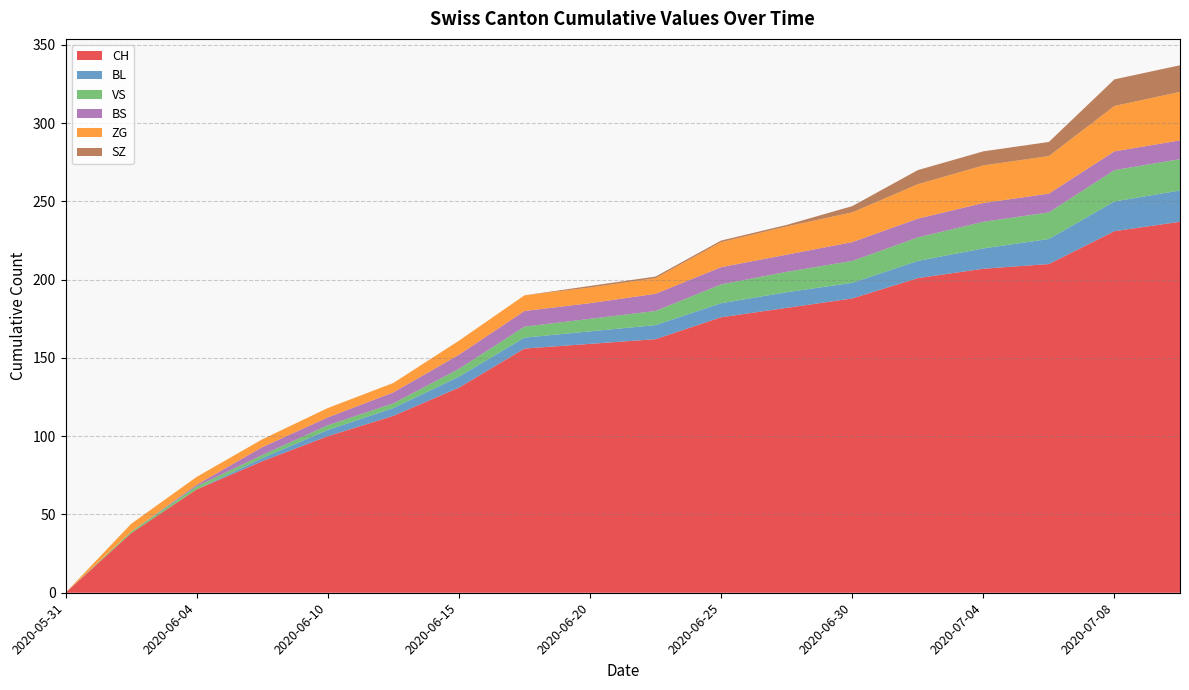

Reading left to right, transcribe all the data shown in this chart.

CH: 2020-05-31=0	2020-06-02=38	2020-06-04=66	2020-06-08=84	2020-06-10=100	2020-06-12=113	2020-06-15=131	2020-06-18=156	2020-06-20=159	2020-06-22=162	2020-06-25=176	2020-06-28=182	2020-06-30=188	2020-07-02=201	2020-07-04=207	2020-07-06=210	2020-07-08=231	2020-07-09=237
BL: 2020-05-31=0	2020-06-02=0	2020-06-04=0	2020-06-08=2	2020-06-10=4	2020-06-12=5	2020-06-15=7	2020-06-18=7	2020-06-20=8	2020-06-22=9	2020-06-25=9	2020-06-28=10	2020-06-30=10	2020-07-02=11	2020-07-04=13	2020-07-06=16	2020-07-08=19	2020-07-09=20
VS: 2020-05-31=0	2020-06-02=1	2020-06-04=2	2020-06-08=2	2020-06-10=3	2020-06-12=3	2020-06-15=5	2020-06-18=7	2020-06-20=8	2020-06-22=9	2020-06-25=12	2020-06-28=13	2020-06-30=14	2020-07-02=15	2020-07-04=17	2020-07-06=17	2020-07-08=20	2020-07-09=20
BS: 2020-05-31=0	2020-06-02=0	2020-06-04=1	2020-06-08=5	2020-06-10=5	2020-06-12=7	2020-06-15=9	2020-06-18=10	2020-06-20=10	2020-06-22=11	2020-06-25=11	2020-06-28=11	2020-06-30=12	2020-07-02=12	2020-07-04=12	2020-07-06=12	2020-07-08=12	2020-07-09=12
ZG: 2020-05-31=0	2020-06-02=5	2020-06-04=5	2020-06-08=5	2020-06-10=6	2020-06-12=6	2020-06-15=9	2020-06-18=10	2020-06-20=10	2020-06-22=10	2020-06-25=16	2020-06-28=18	2020-06-30=19	2020-07-02=22	2020-07-04=24	2020-07-06=24	2020-07-08=29	2020-07-09=31
SZ: 2020-05-31=0	2020-06-02=0	2020-06-04=0	2020-06-08=0	2020-06-10=0	2020-06-12=0	2020-06-15=0	2020-06-18=0	2020-06-20=1	2020-06-22=1	2020-06-25=1	2020-06-28=1	2020-06-30=4	2020-07-02=9	2020-07-04=9	2020-07-06=9	2020-07-08=17	2020-07-09=17